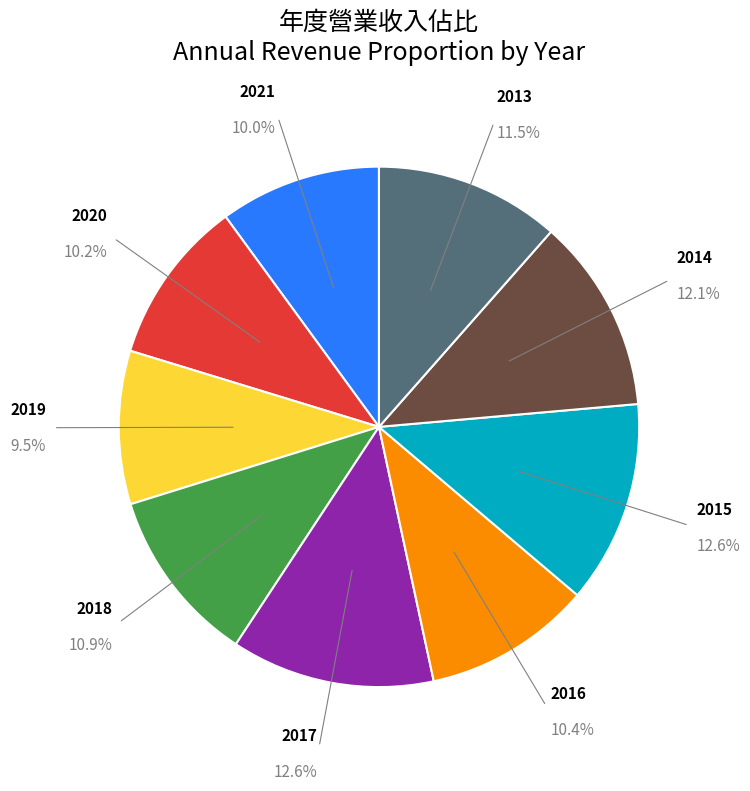

Is there any slice that represents more than half of the pie?

No